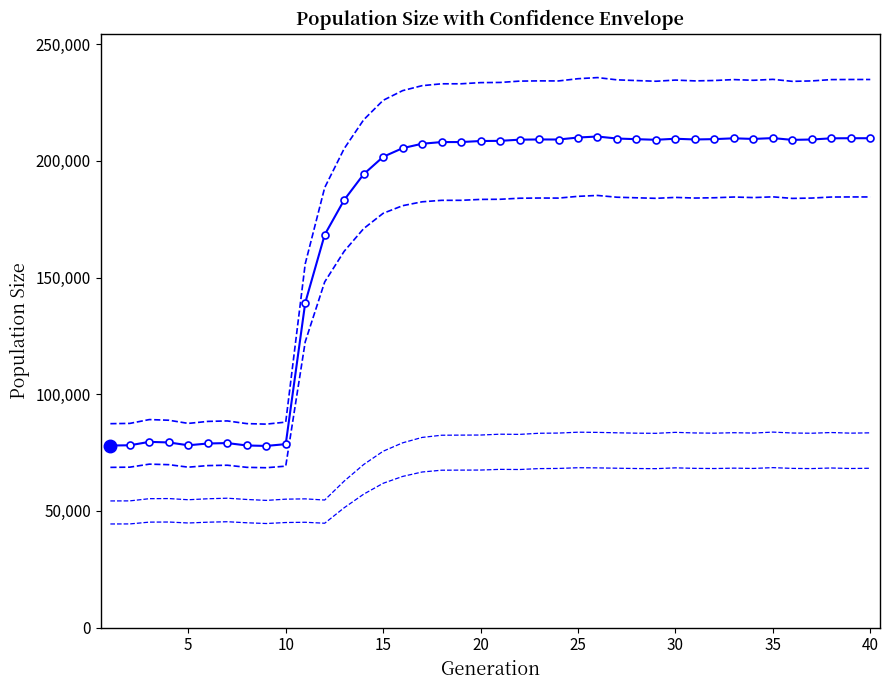

How many series are shown in this chart?

5